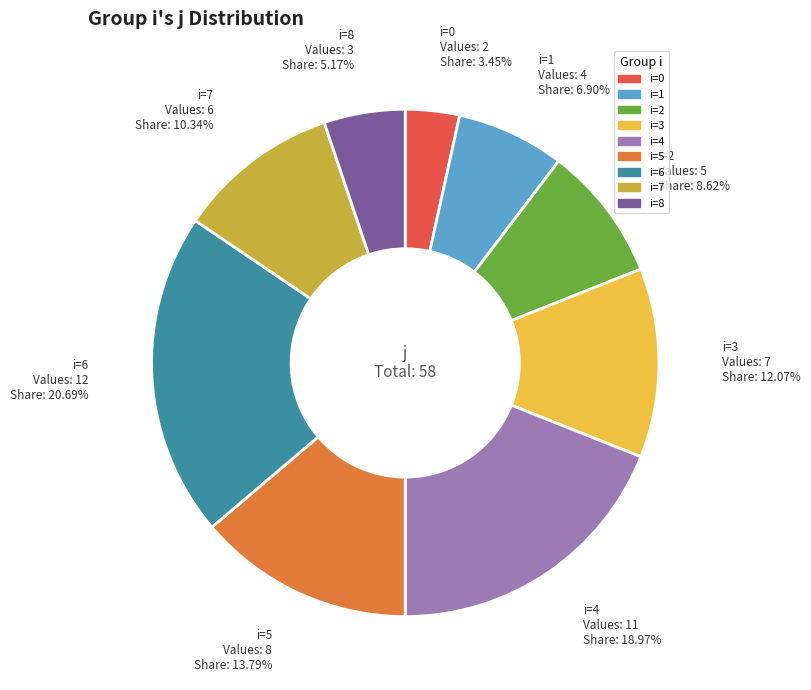

Is there any slice that represents more than half of the pie?

No